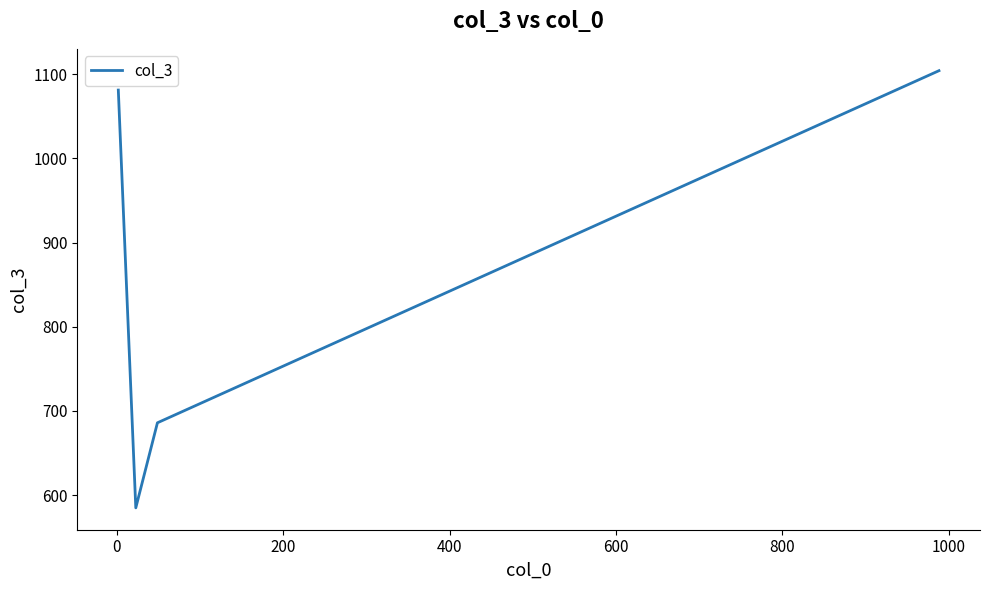

What is the greatest value displayed?

1104